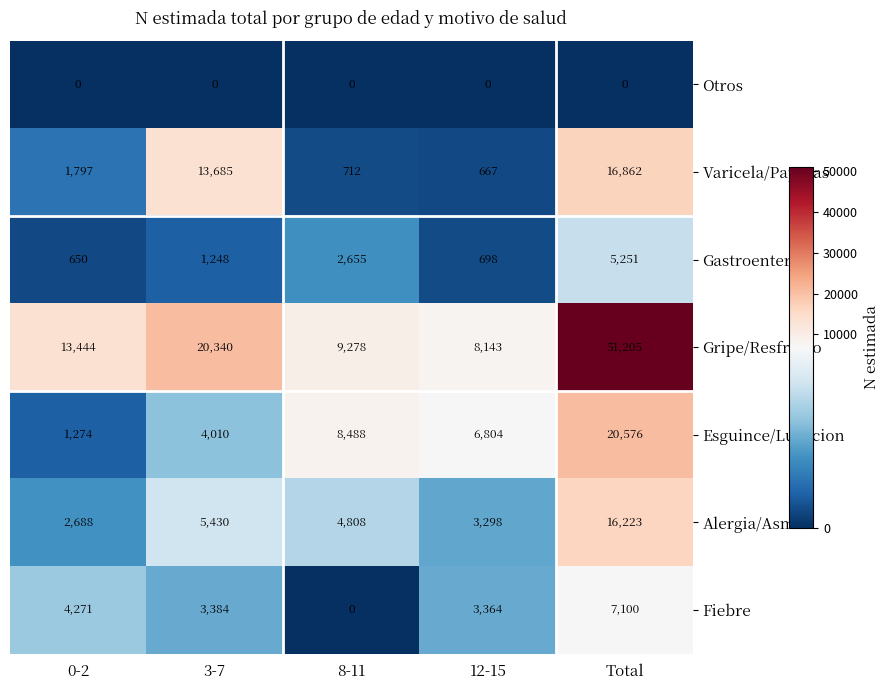

What is the difference between the Varicela/Paperas values at 3-7 and Total?

3177